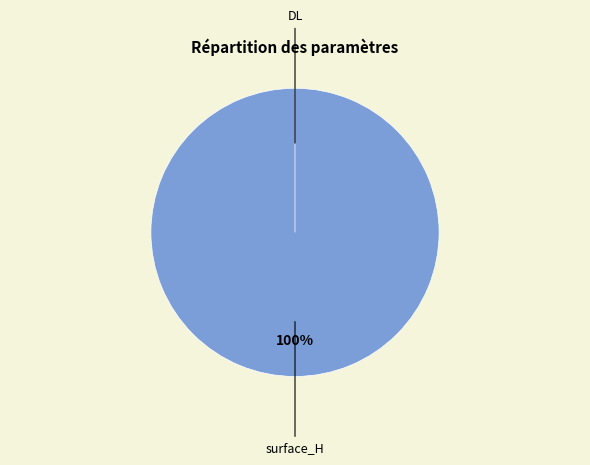

The DL slice represents 0% of the pie. True or false?

True